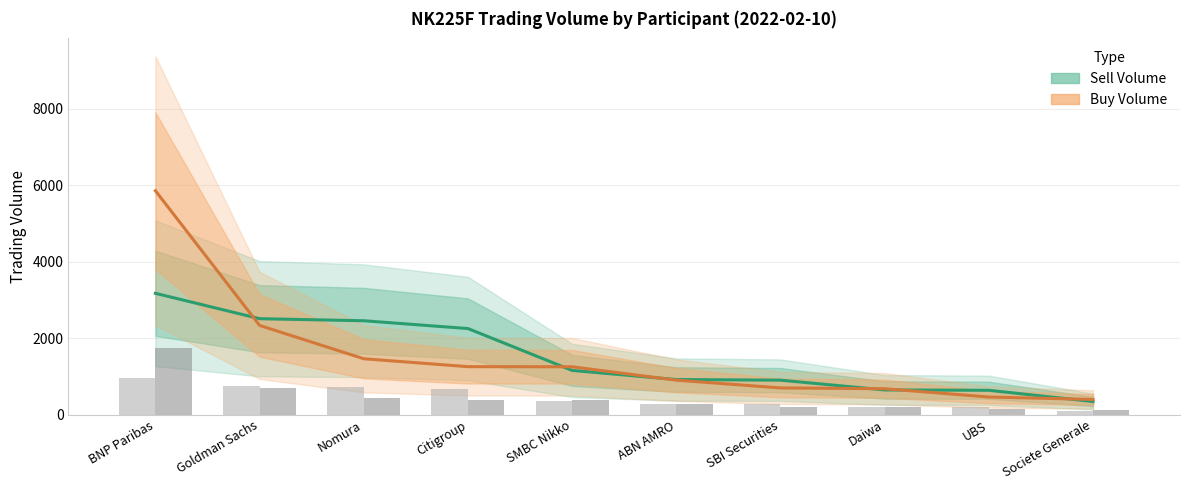

What is the difference between the maximum and minimum values in the Buy Volume series?

5460